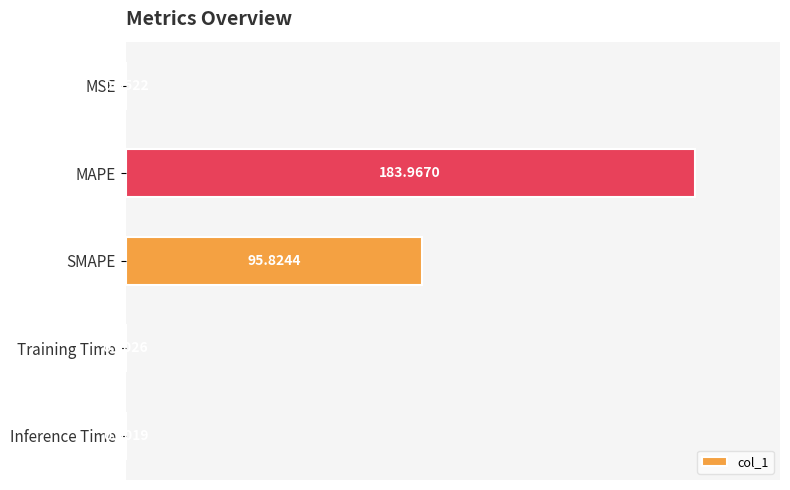

What is the sum of all values?

279.8